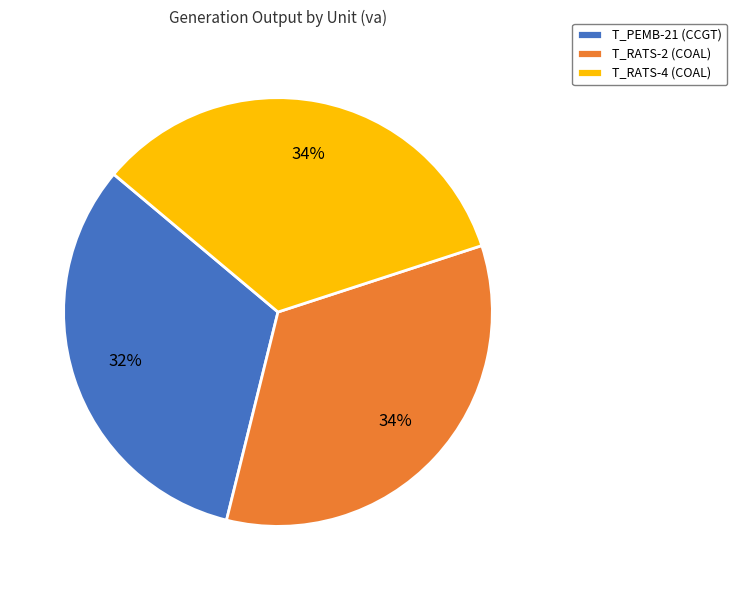

Does T_PEMB-21 (CCGT) represent more than half of the total?

No